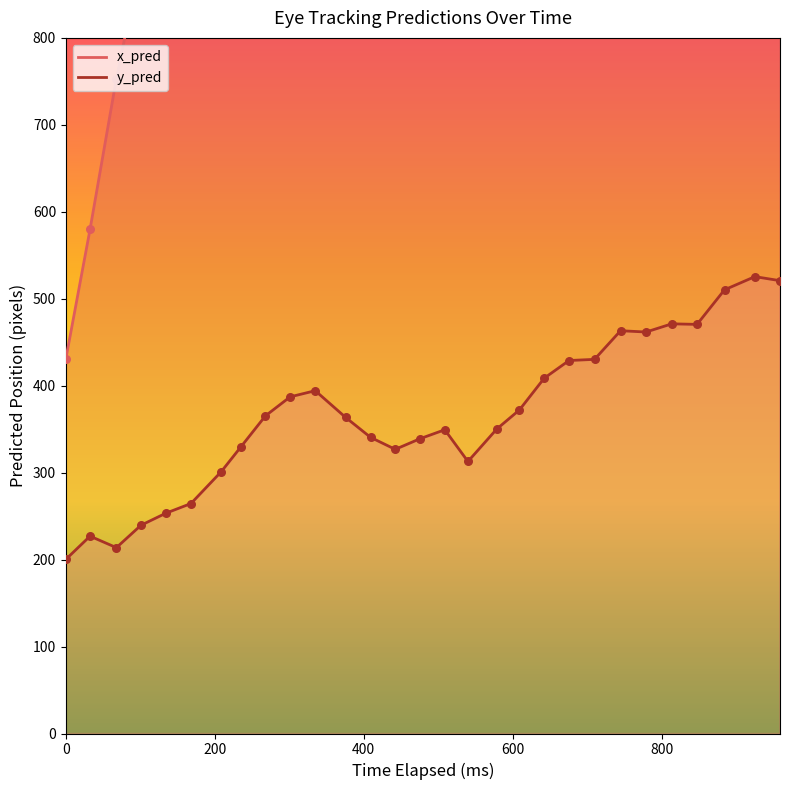

Which series contains the lowest Y value?

y_pred